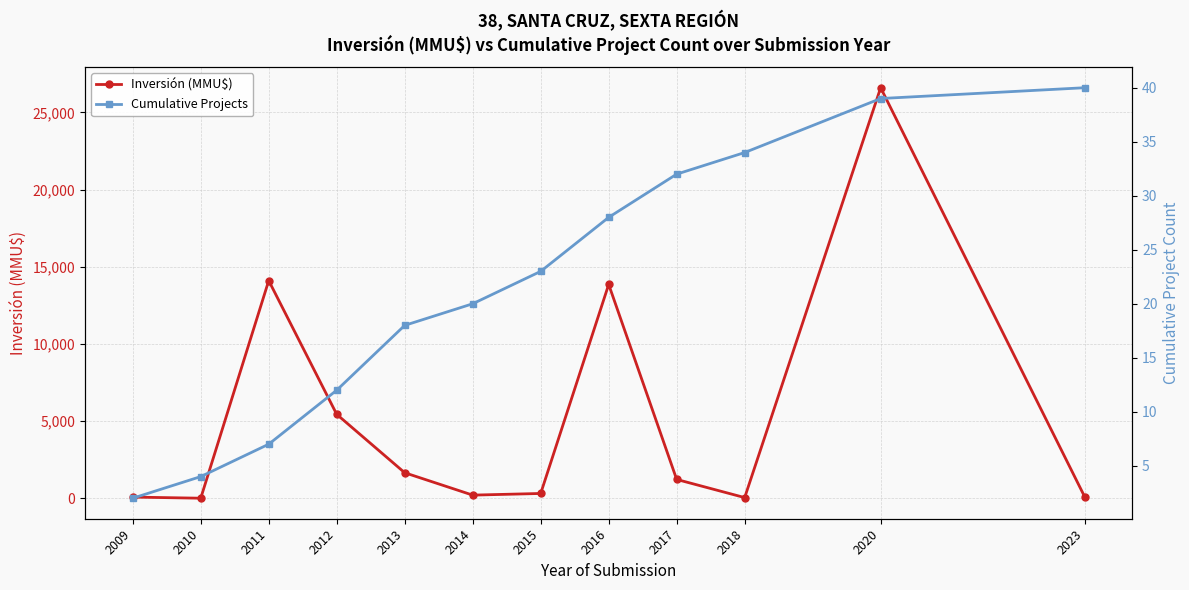

What is the value of the Inversión (MMU$) point at the 10th from the left?

40